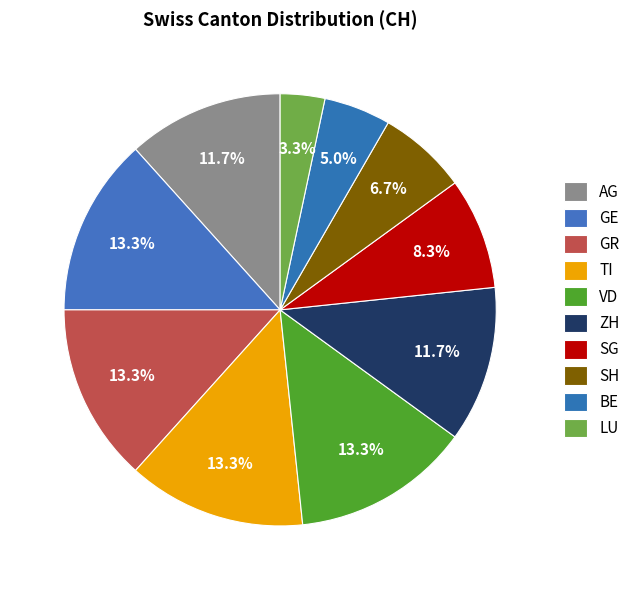

Is there any slice that represents more than half of the pie?

No